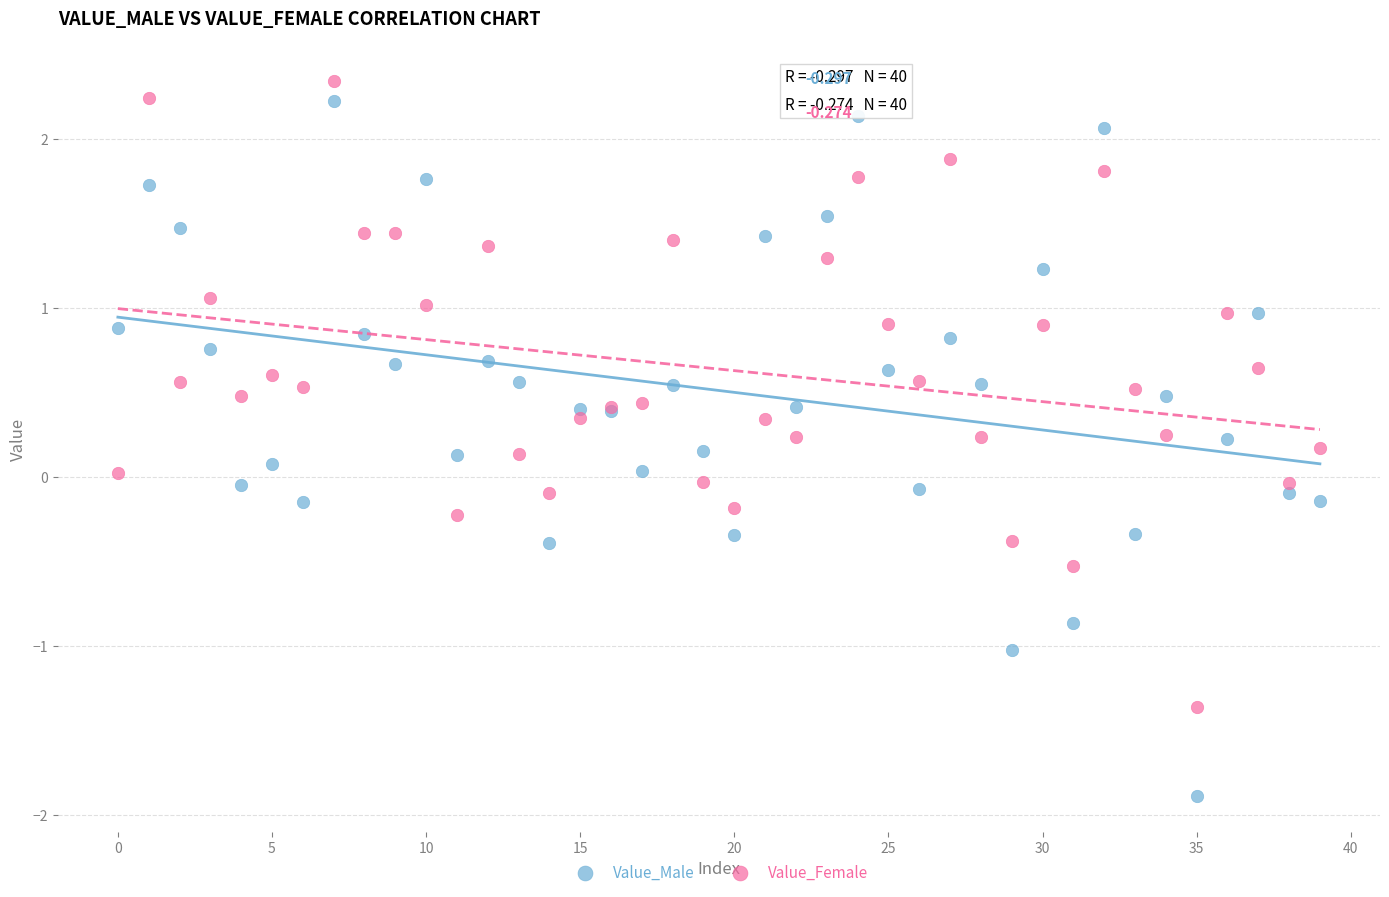

Which series contains the highest Y value?

Value_Female